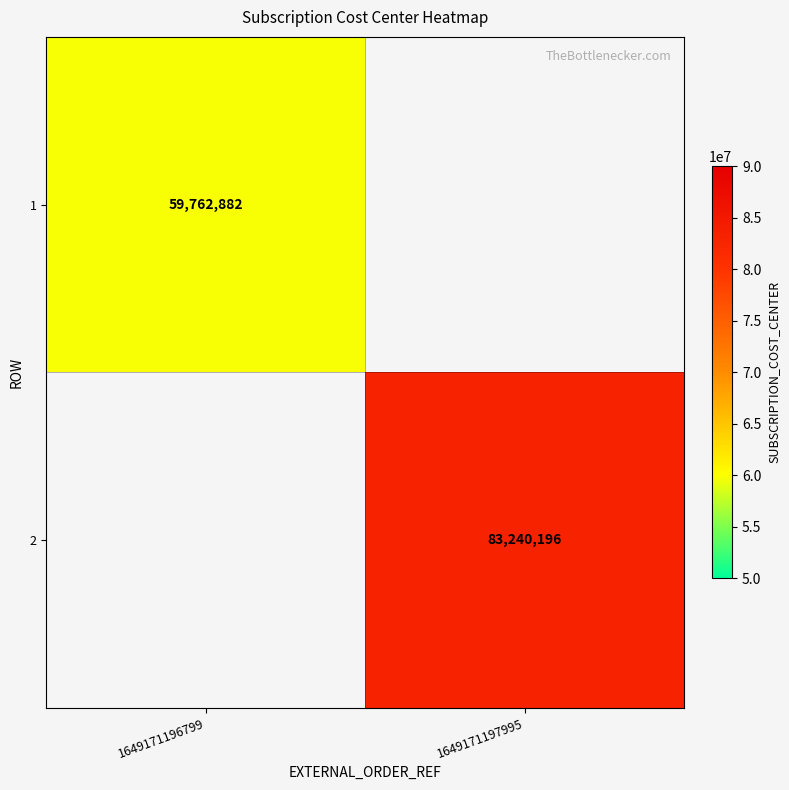

The 2 series shows 142755258 at 1649171197995. True or false?

False